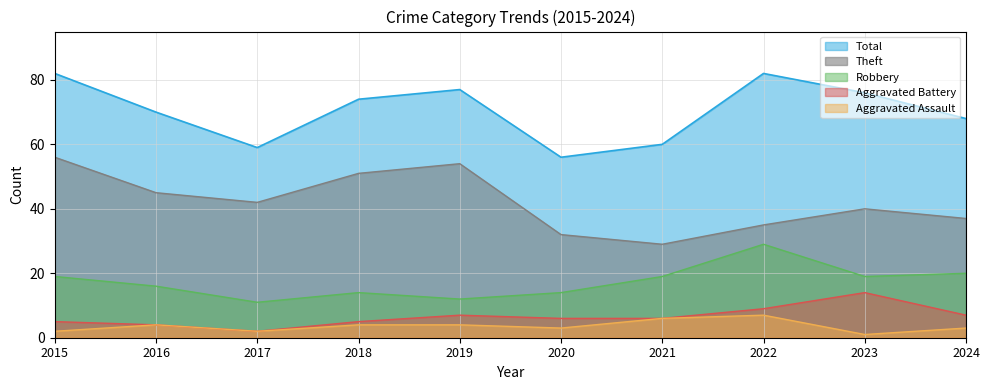

At which category does the chart reach its minimum across all series?

2023